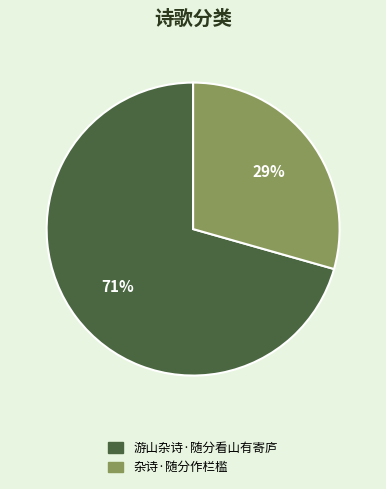

What is the smallest slice in the pie chart?

杂诗·随分作栏槛